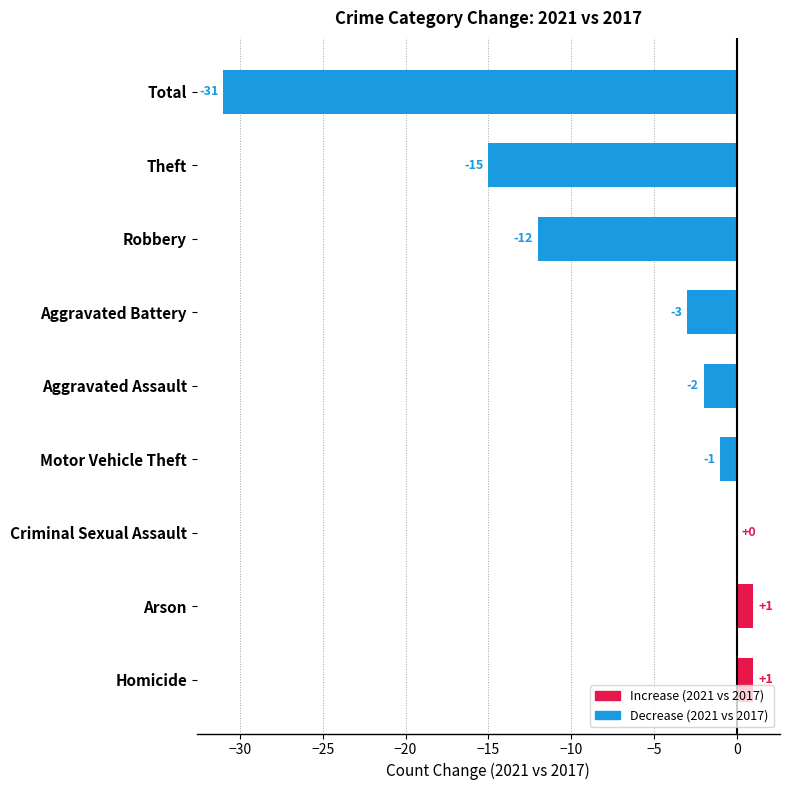

What is the sum of all values?

-62